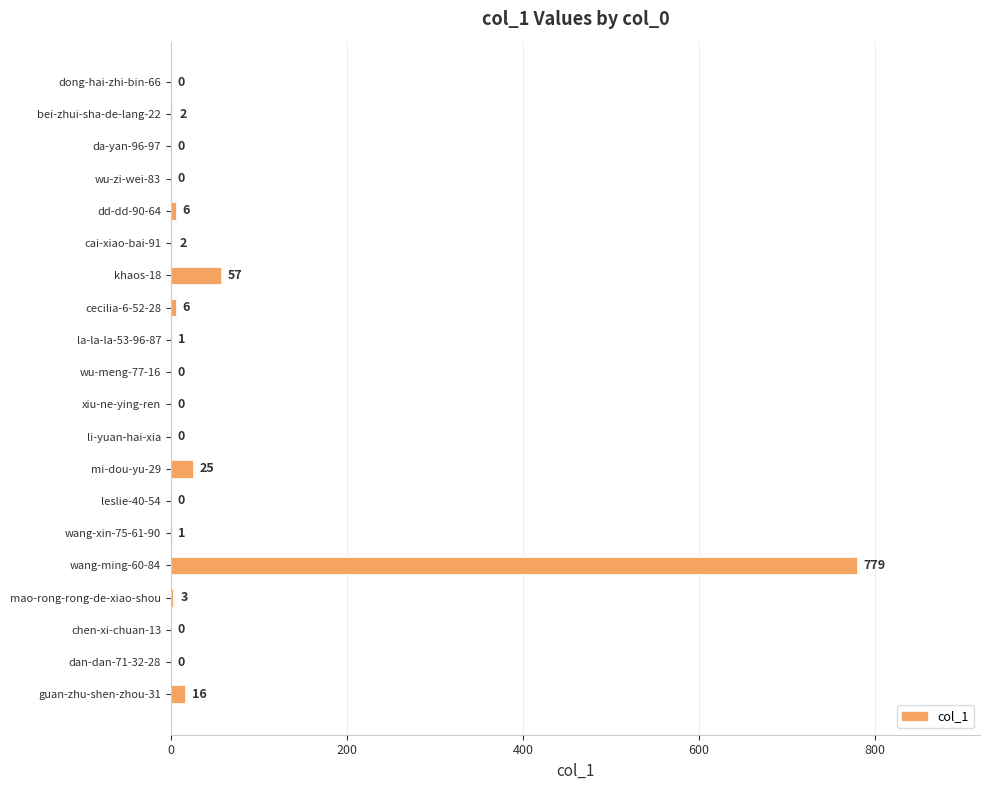

Reading top to bottom, extract all data points from this chart.

dong-hai-zhi-bin-66=0	bei-zhui-sha-de-lang-22=2	da-yan-96-97=0	wu-zi-wei-83=0	dd-dd-90-64=6	cai-xiao-bai-91=2	khaos-18=57	cecilia-6-52-28=6	la-la-la-53-96-87=1	wu-meng-77-16=0	xiu-ne-ying-ren=0	li-yuan-hai-xia=0	mi-dou-yu-29=25	leslie-40-54=0	wang-xin-75-61-90=1	wang-ming-60-84=779	mao-rong-rong-de-xiao-shou=3	chen-xi-chuan-13=0	dan-dan-71-32-28=0	guan-zhu-shen-zhou-31=16